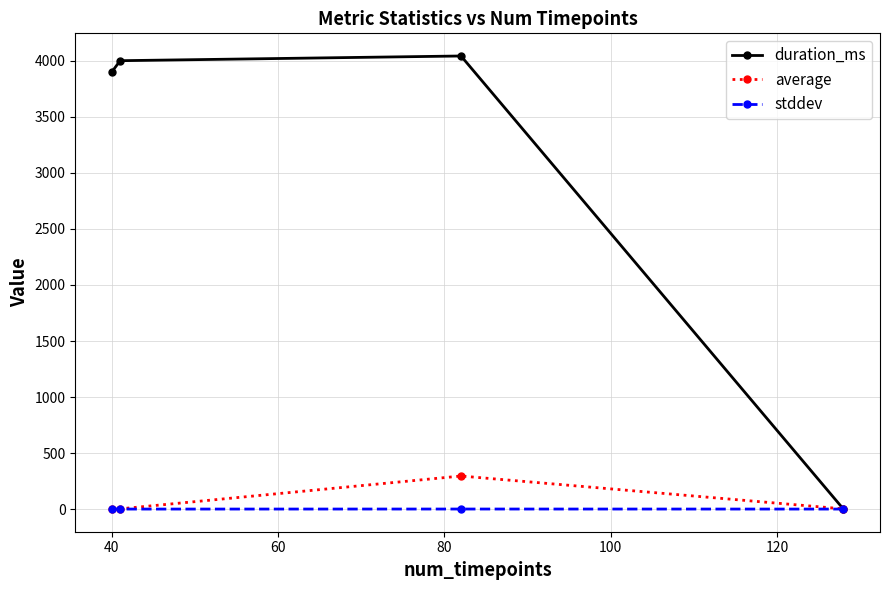

Rank the series by their maximum value, from lowest to highest.

stddev, average, duration_ms